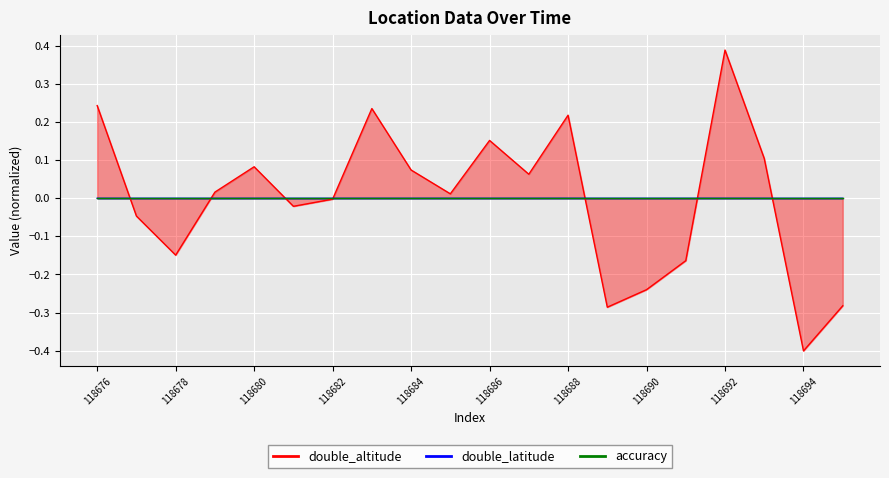

Is it true that double_latitude equals 0.0 at 118695?

True